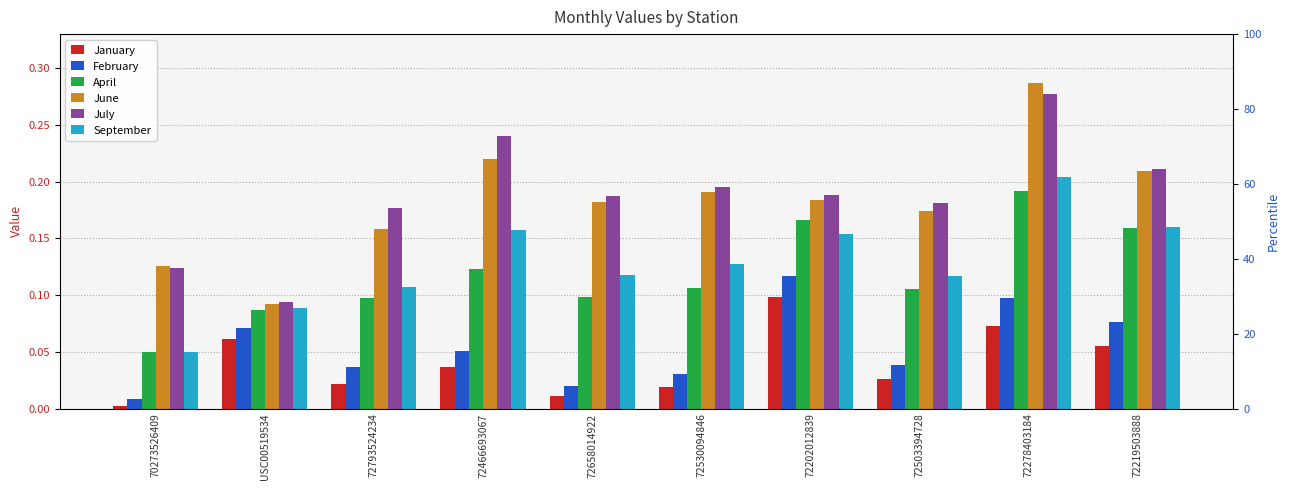

Is it true that June equals 0.2 at 70273526409?

False